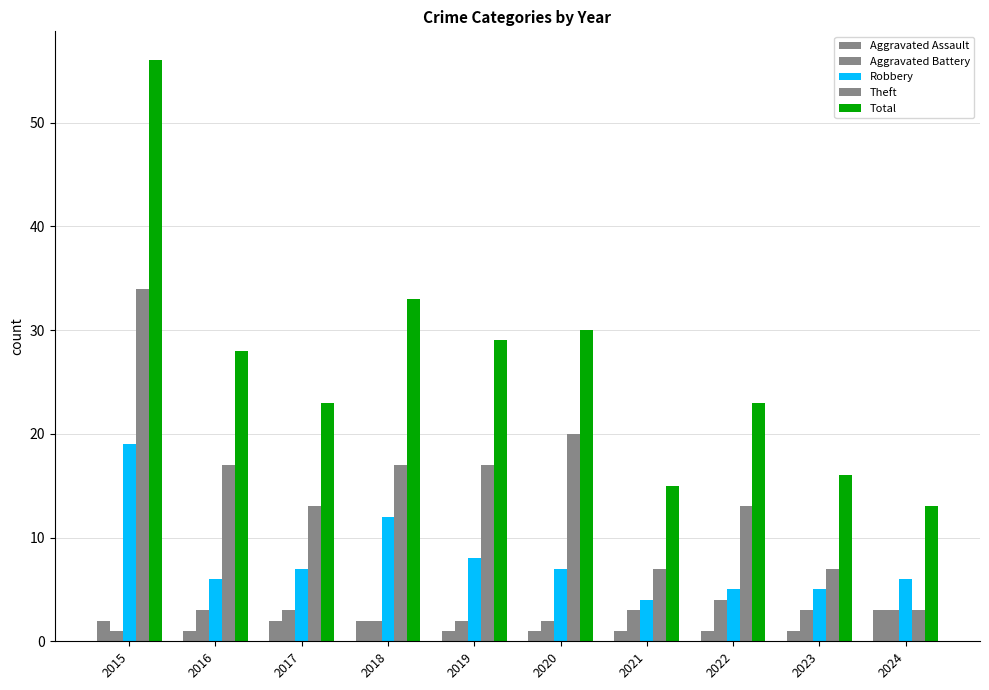

How many values in the Theft series are below 17?

5